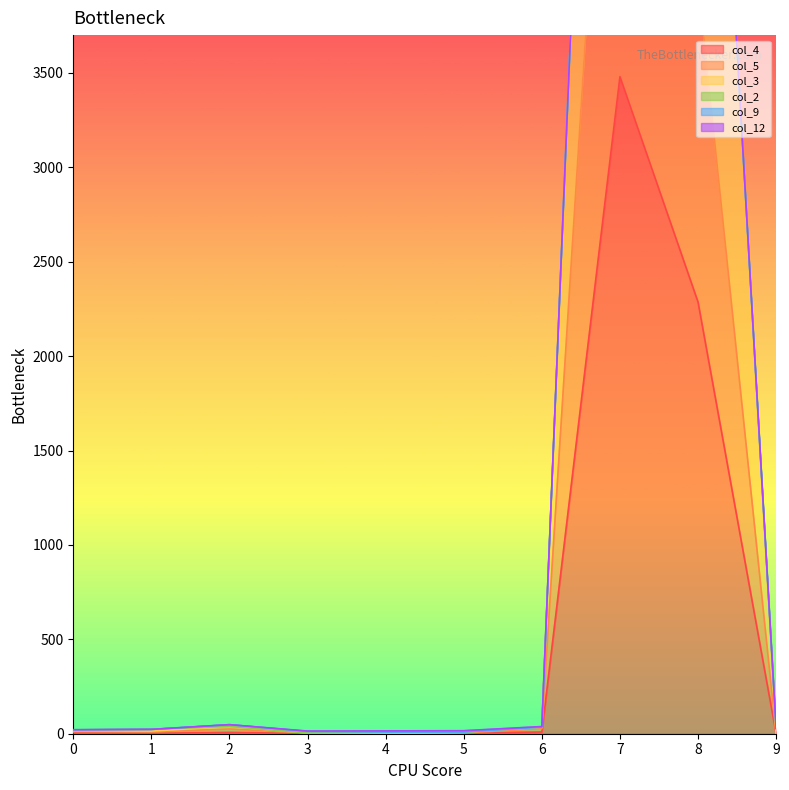

The value of col_4 at 0 is 5. True or false?

True